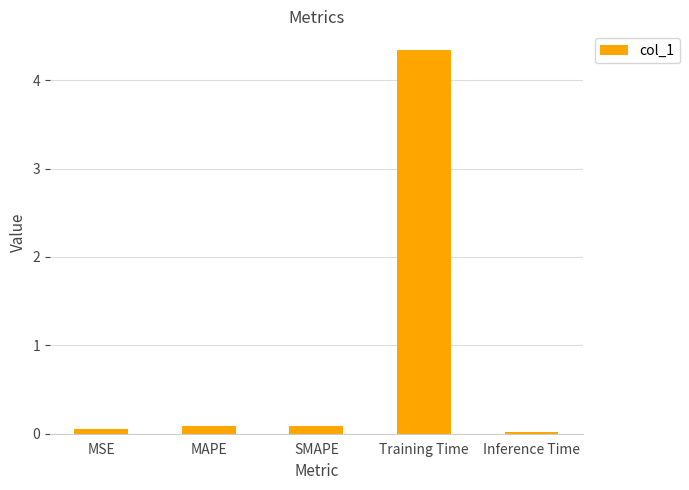

What is the label of the 1st bar from the left?

MSE